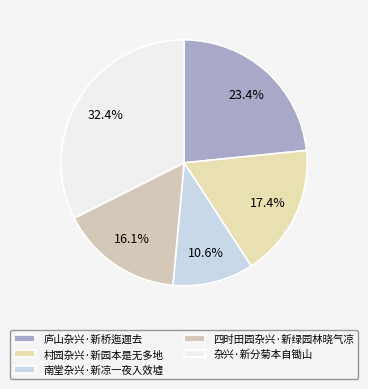

Between 庐山杂兴·新桥迤逦去 and 村园杂兴·新园本是无多地, which is larger?

庐山杂兴·新桥迤逦去